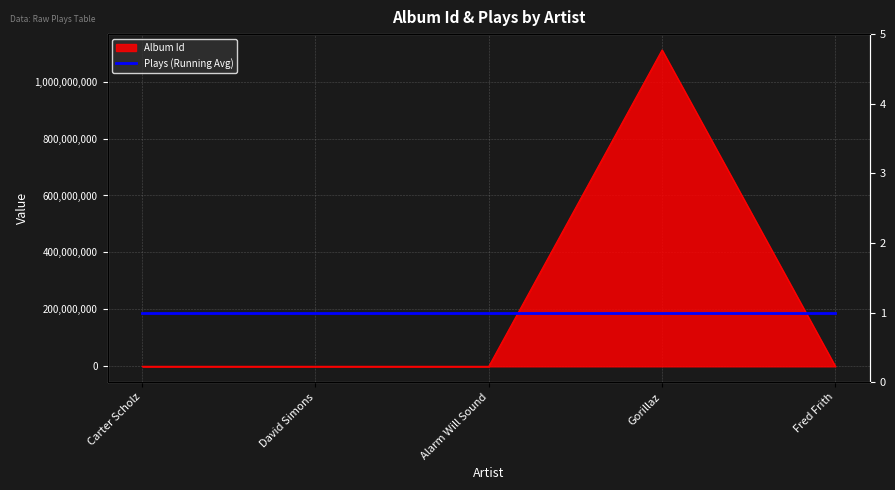

Rank the categories by value from lowest to highest.

Carter Scholz, Fred Frith, David Simons, Alarm Will Sound, Gorillaz